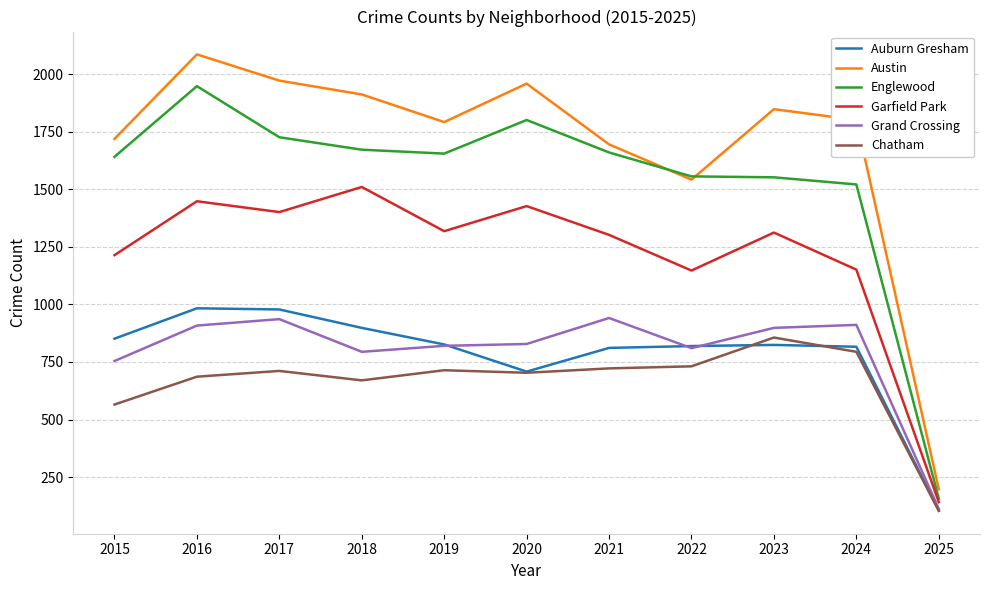

Does the chart have visible grid lines?

Yes